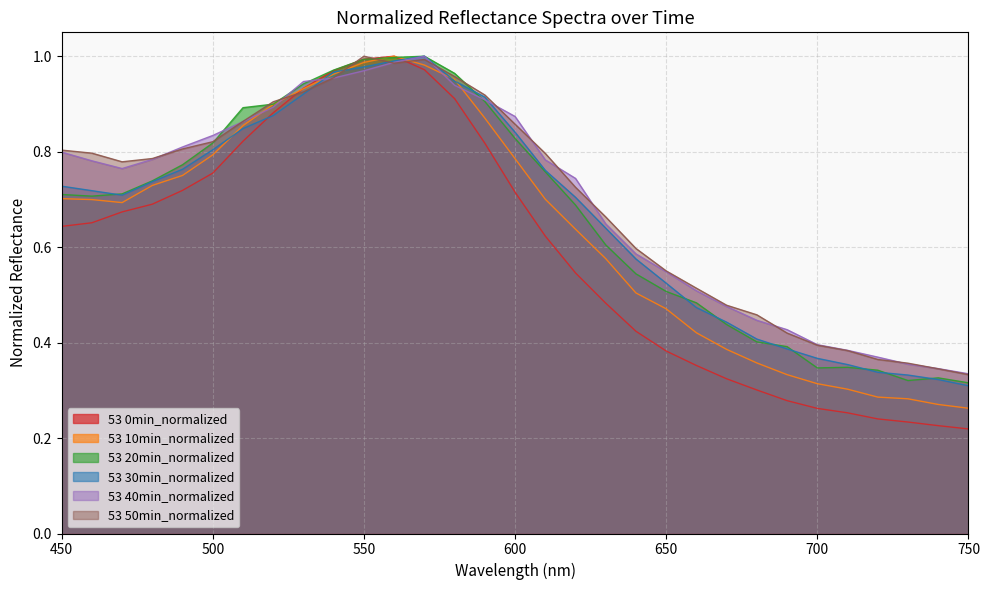

Is it true that 53 30min_normalized equals 1.7 at 560?

False